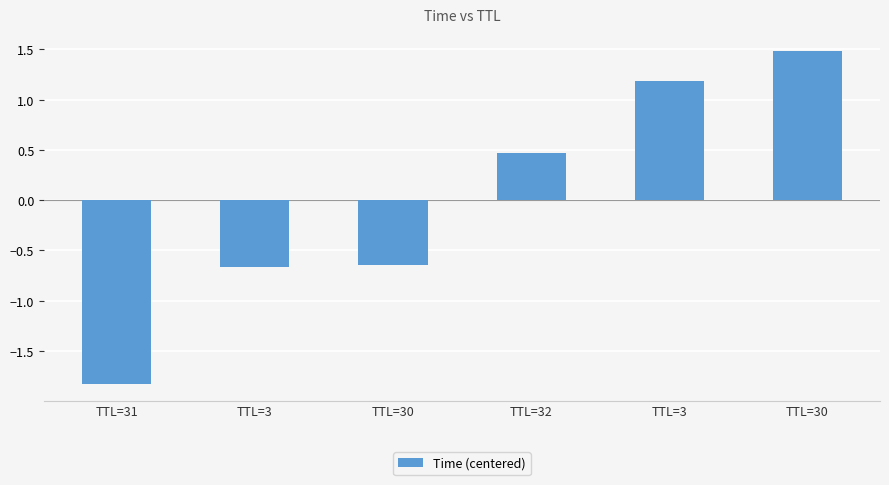

What is the sum of the values at TTL=30 and TTL=3?

0.5